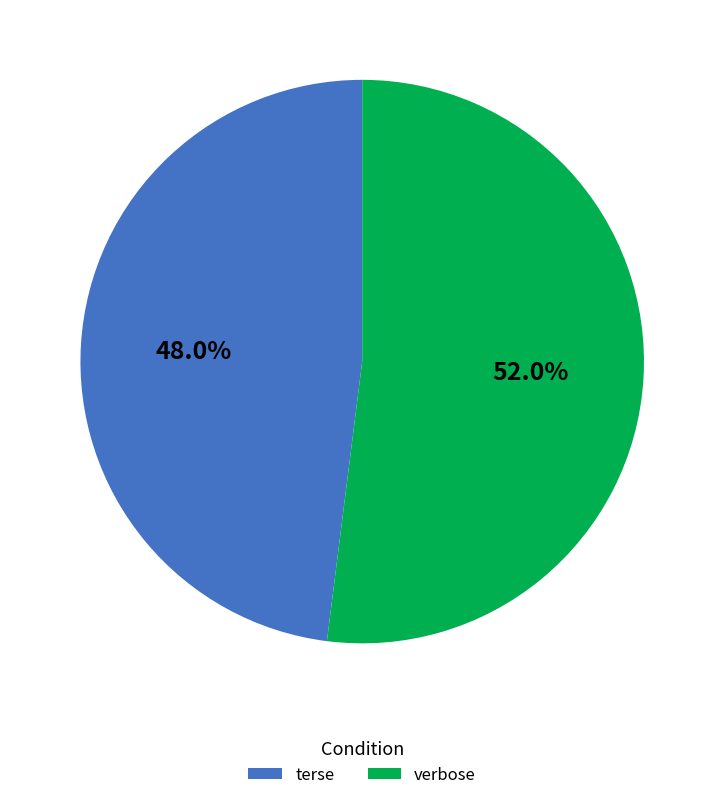

Is there a majority slice in this chart?

Yes